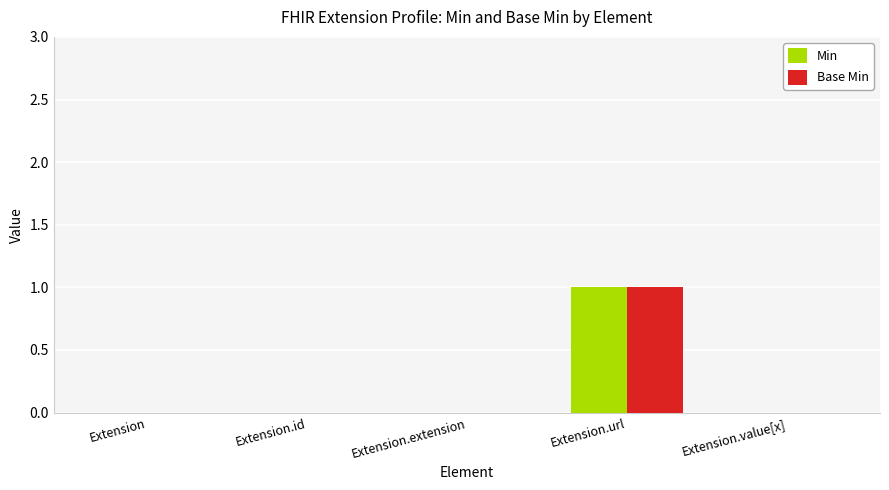

How many categories are shown in the chart?

5